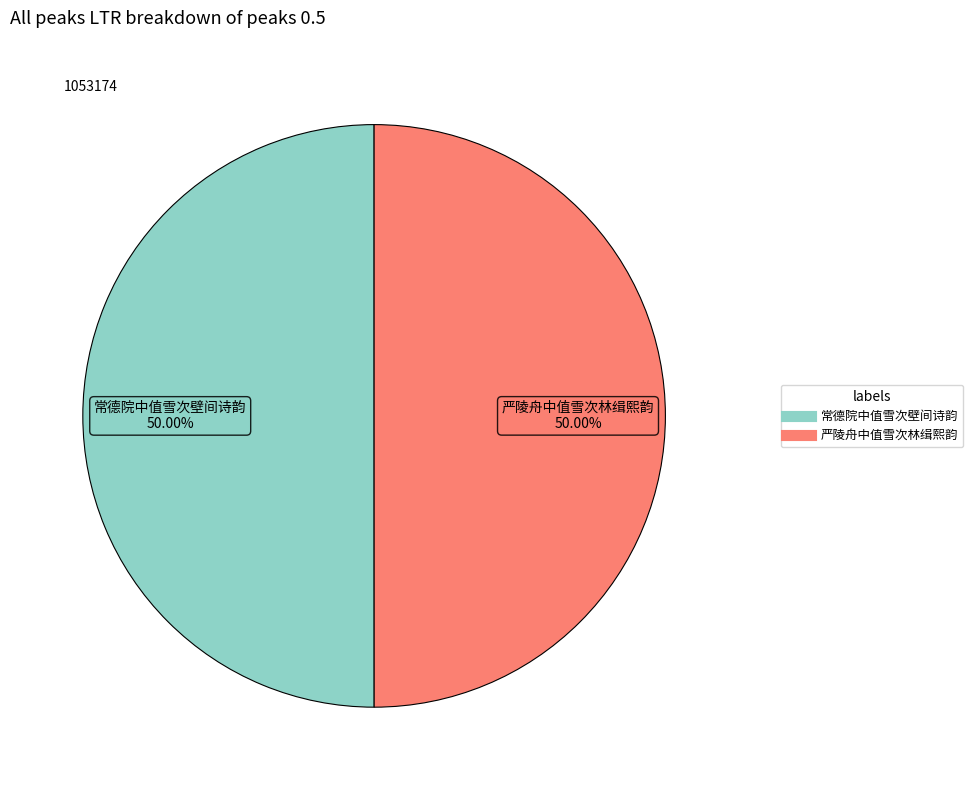

To the nearest percent, what portion does 严陵舟中值雪次林缉熙韵 represent?

50%